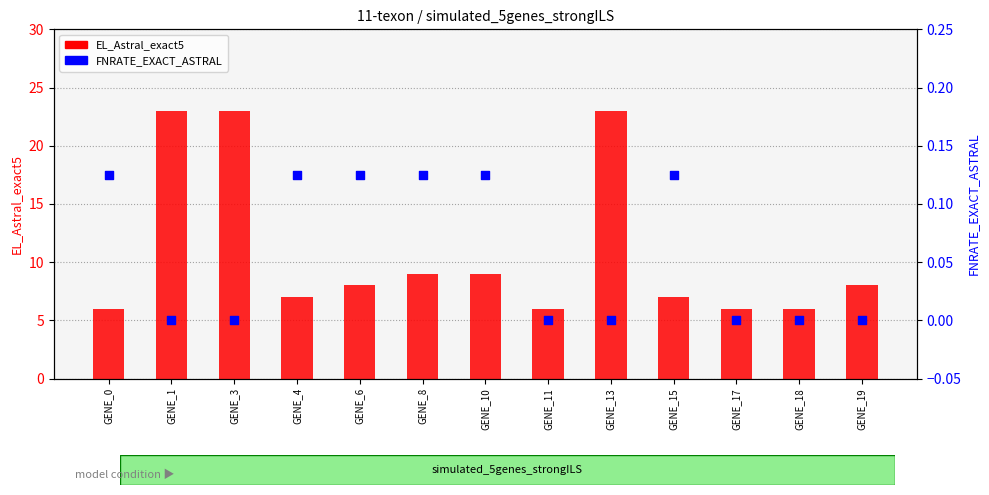

Which series has the largest total across all categories?

EL_Astral_exact5